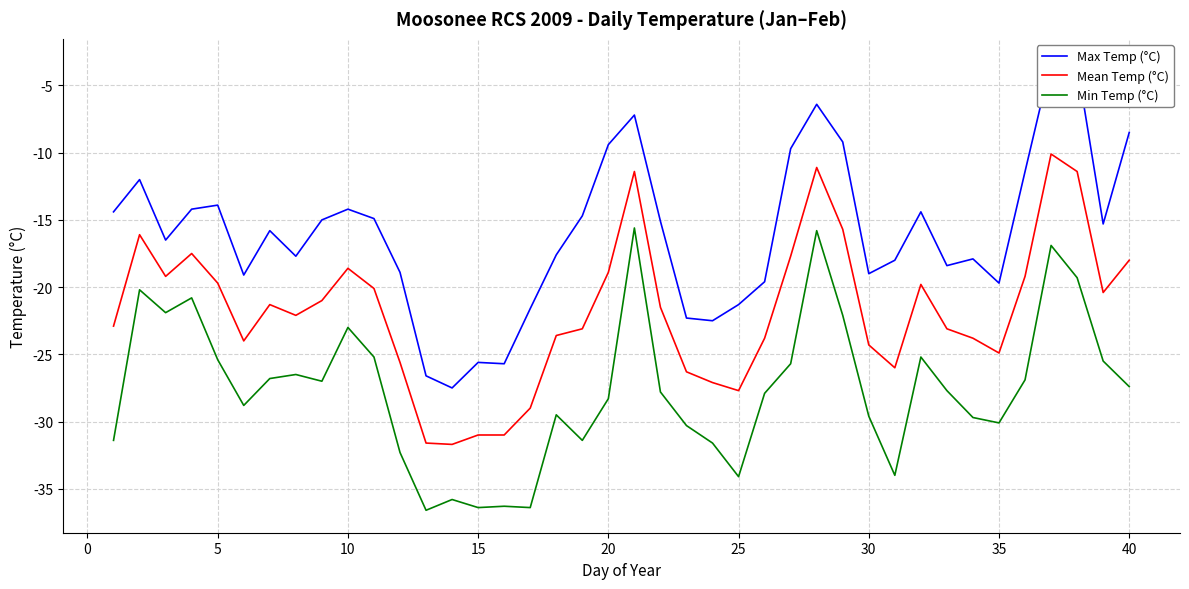

Does the chart have visible grid lines?

Yes